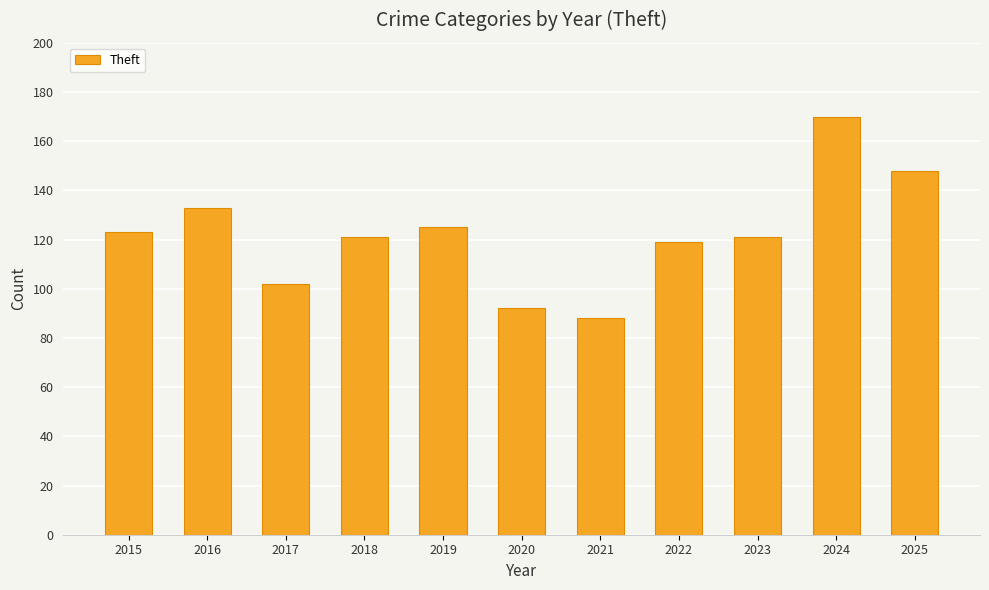

Is it true that the value at 2017 is 71?

False